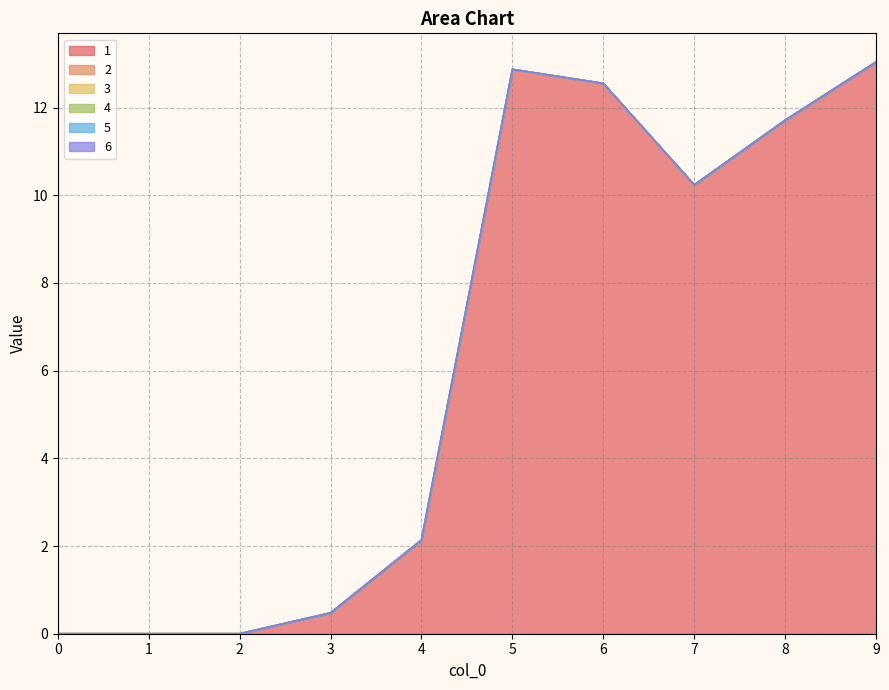

Which series changed the most between 5 and 6?

1